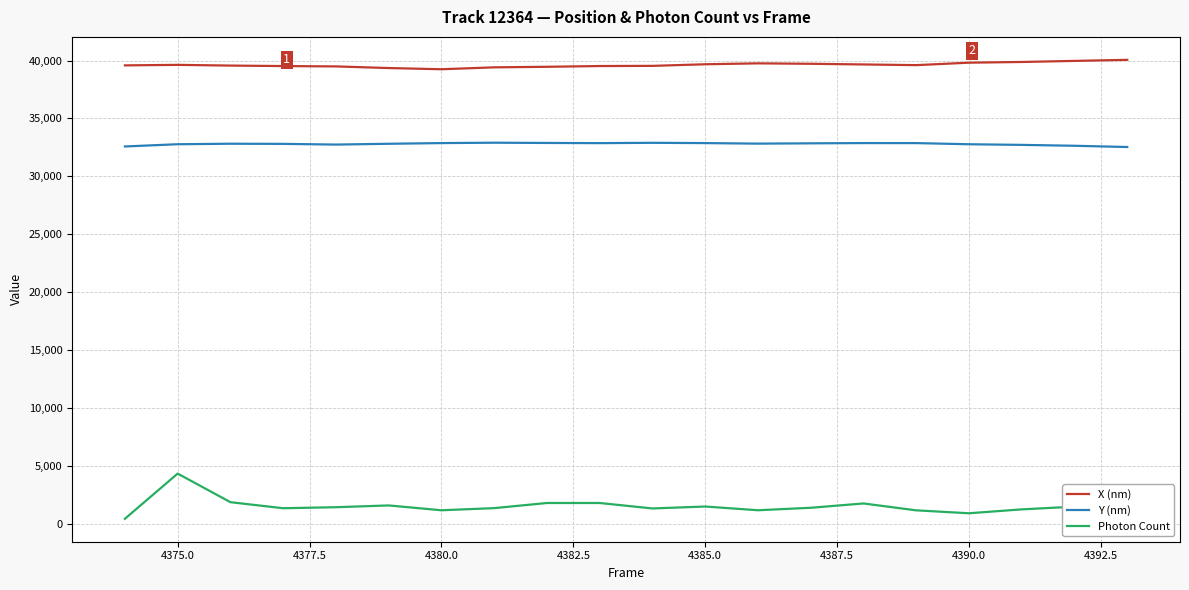

Which series has the largest total across all categories?

X (nm)